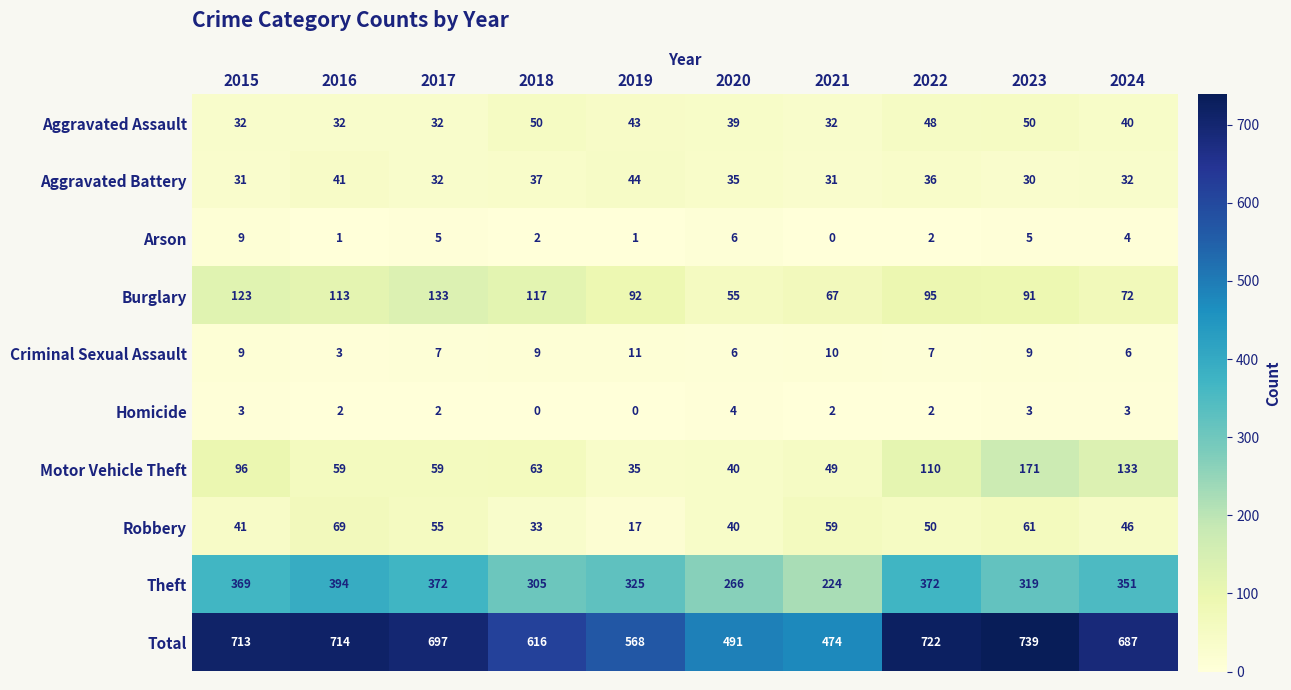

True or false: Total has a value of 713 at 2015.

True